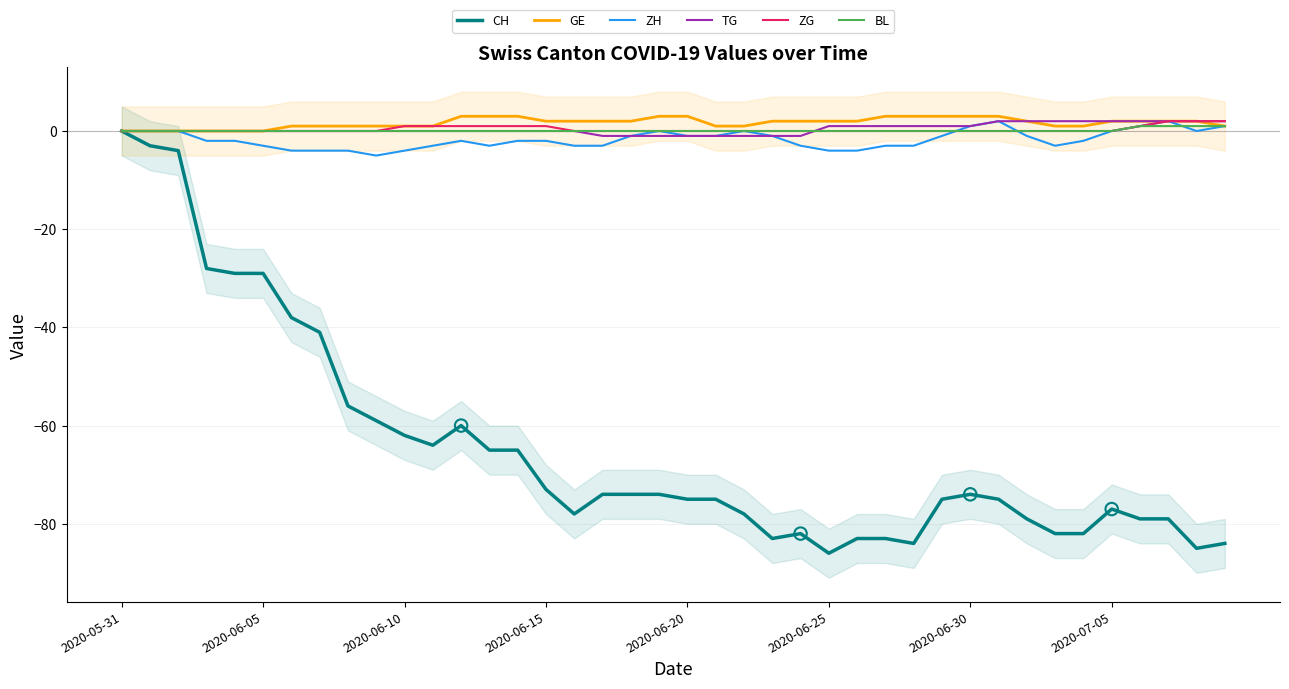

What are all the series names shown in the legend?

CH, GE, ZH, TG, ZG, BL